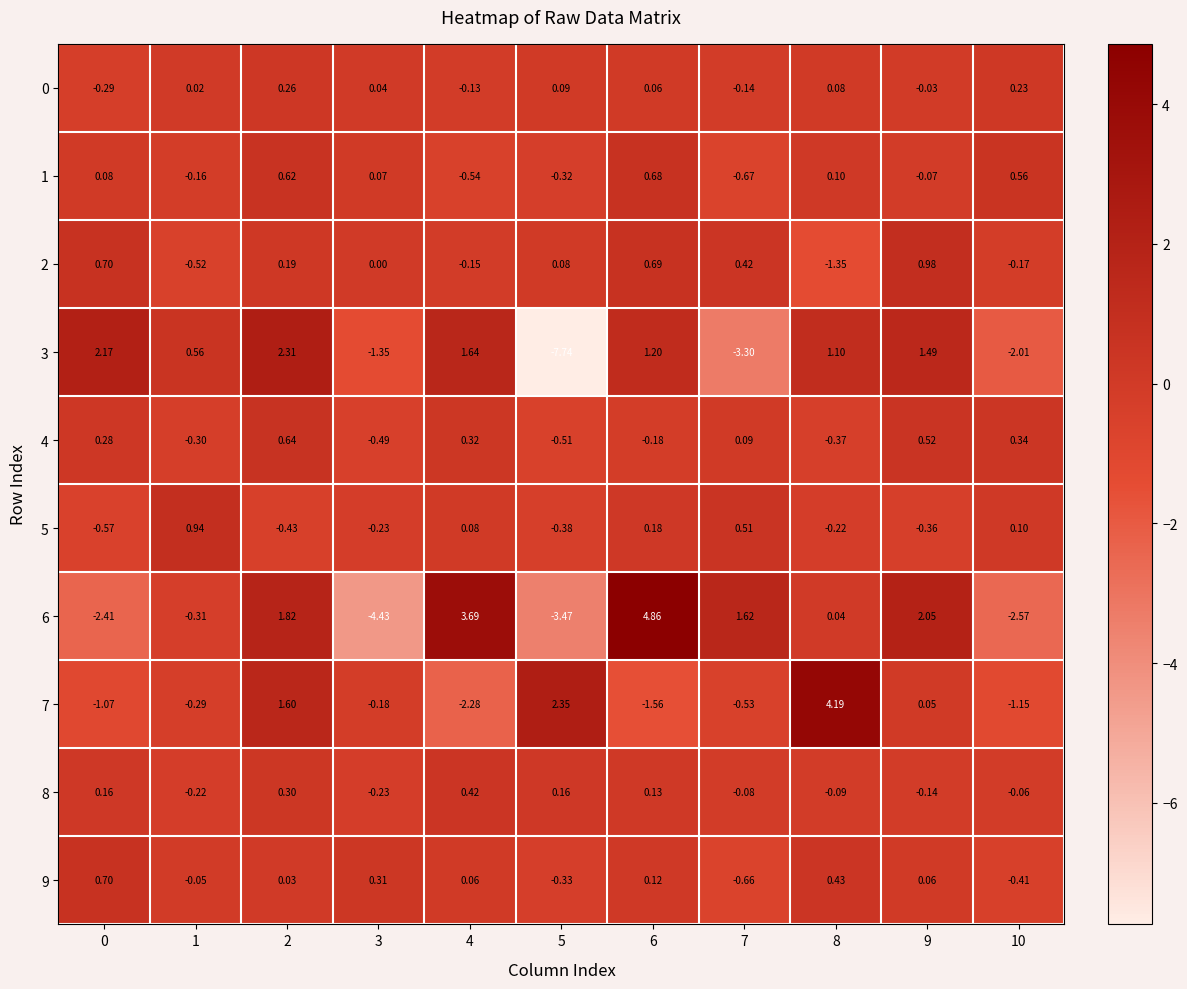

Which series has the widest spread of values?

3